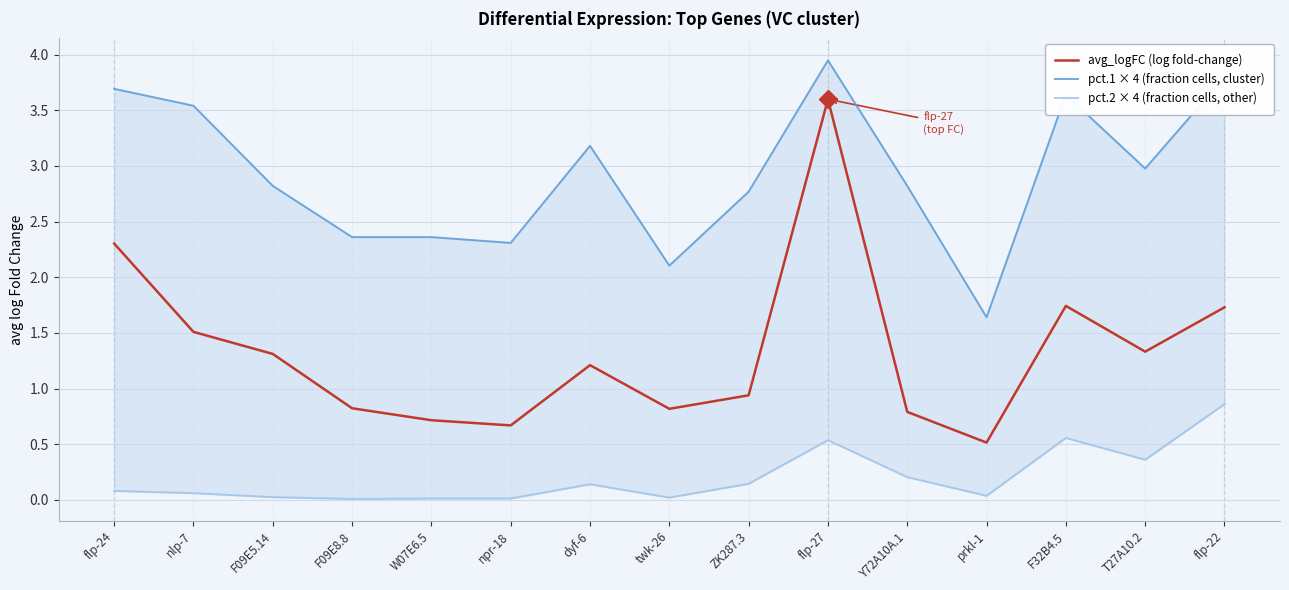

Is it true that pct.1 × 4 (fraction cells, cluster) equals 0.7 at prkl-1?

False